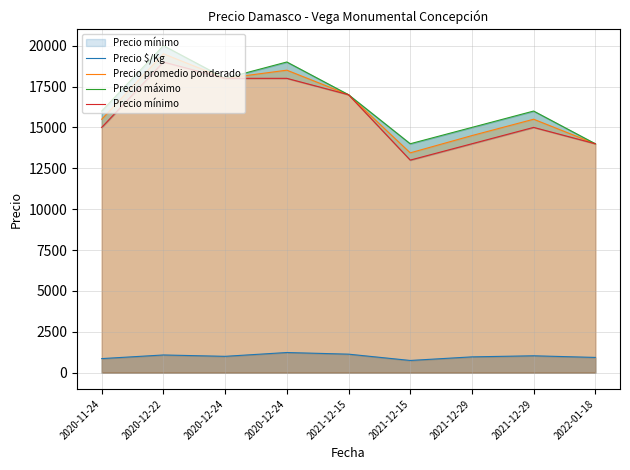

True or false: Precio promedio ponderado and Precio mínimo cross at least once.

False